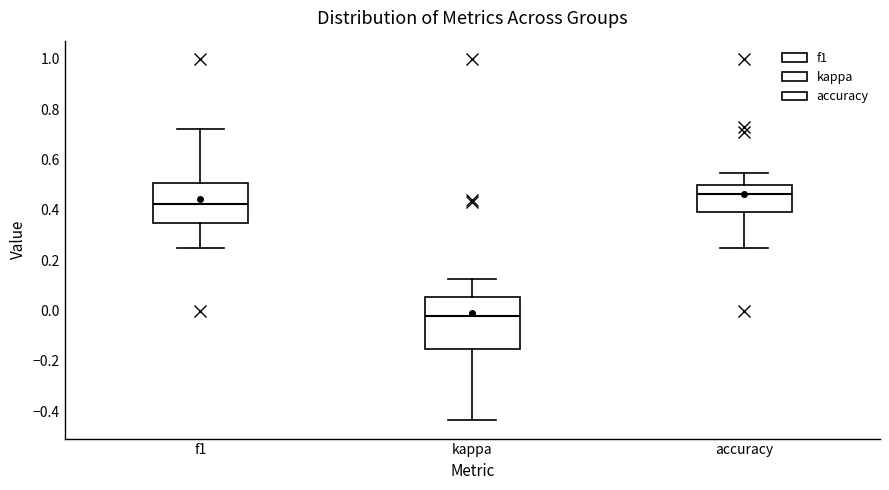

Which box is the tallest, from its lower edge to its upper edge?

kappa